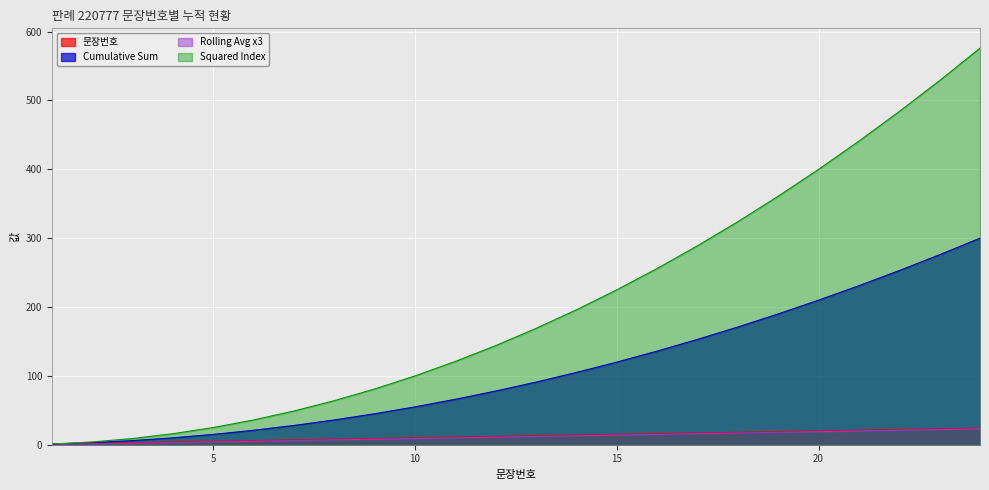

Where does the 문장번호 series first go above 13?

14